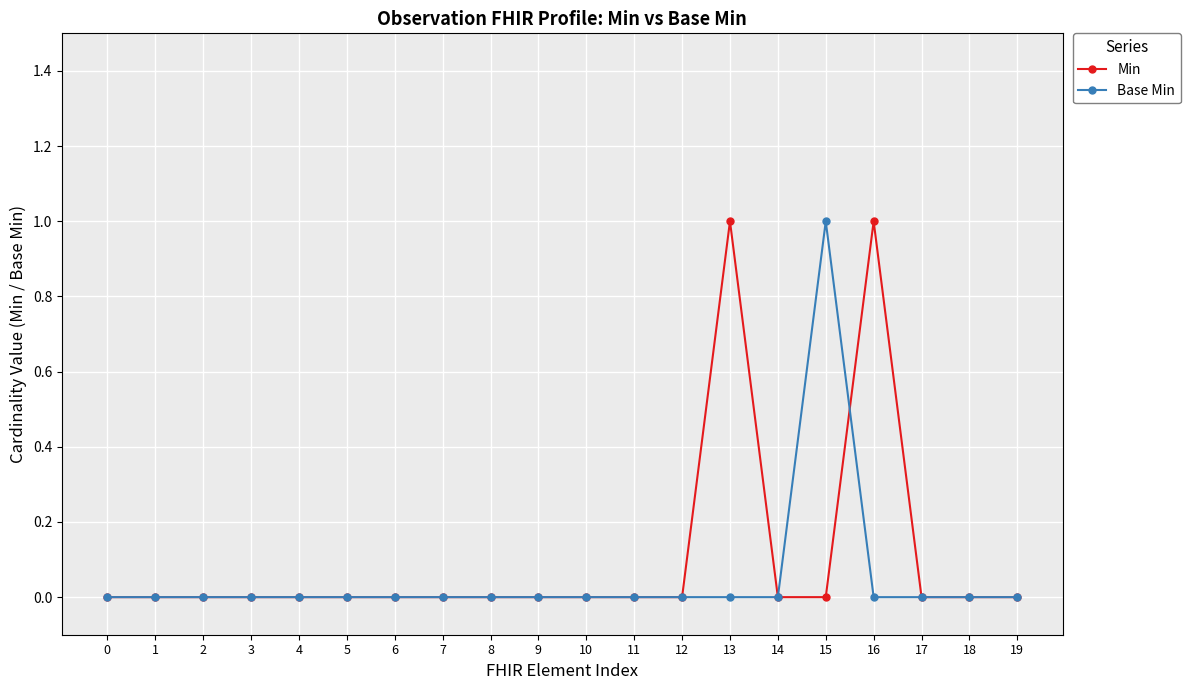

Which category has the highest value in the Base Min series?

15